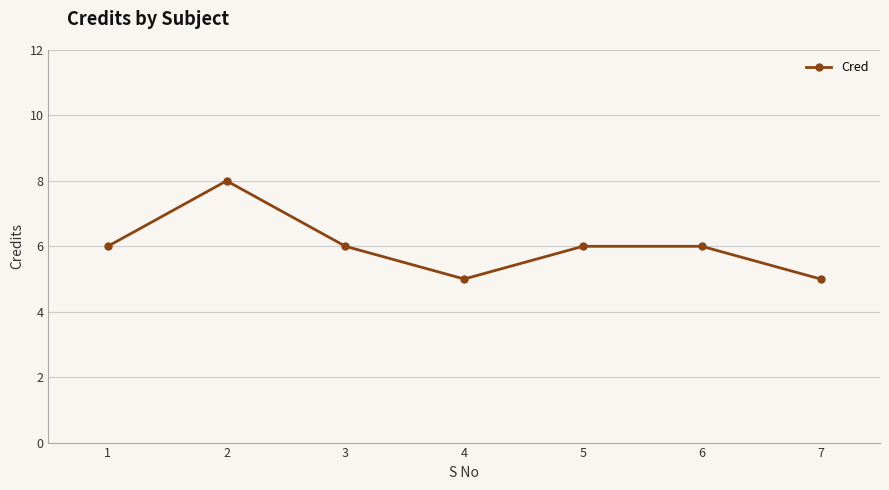

True or false: the data shows 6 at 3.

True